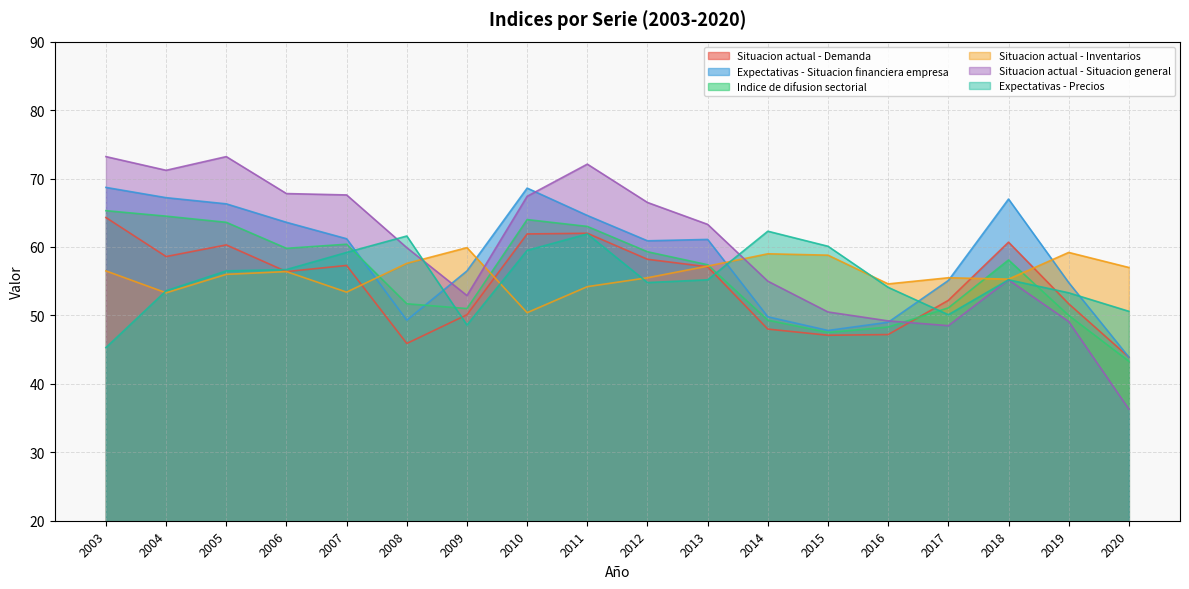

After their last crossing, which series has the higher values: Expectativas - Situacion financiera empresa or Situacion actual - Situacion general?

Expectativas - Situacion financiera empresa